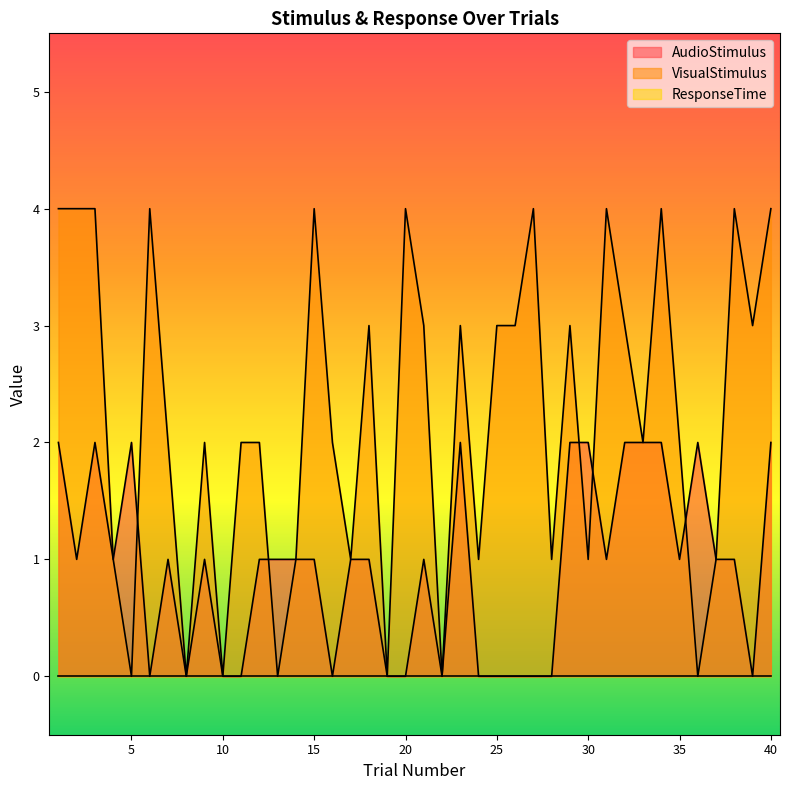

The AudioStimulus series shows 2 at 40. True or false?

True